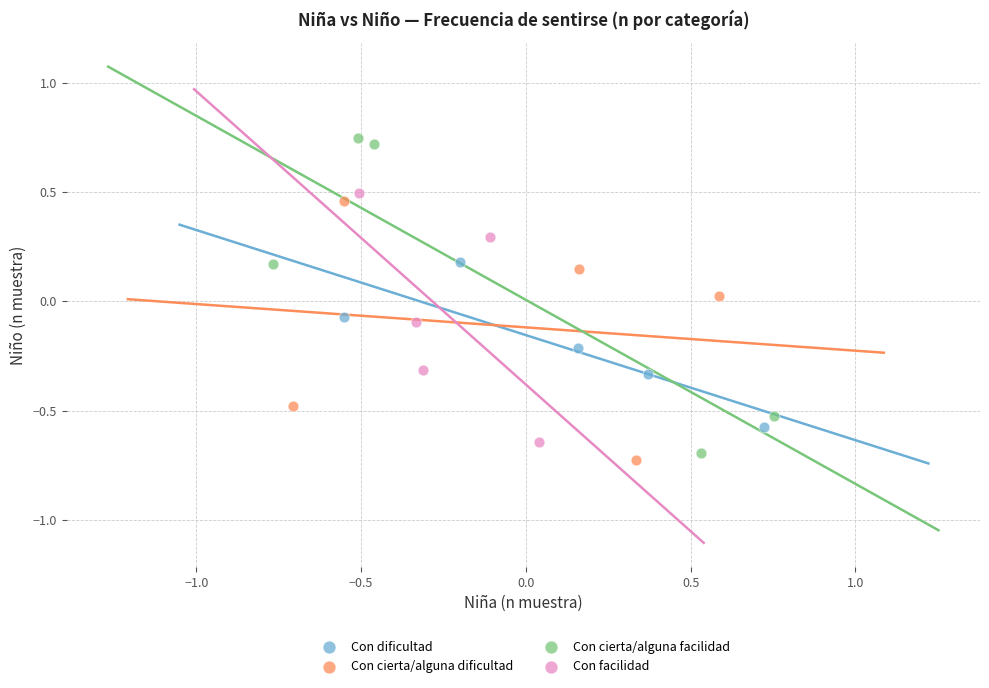

What are all the series names shown in the legend?

Con dificultad, Con cierta/alguna dificultad, Con cierta/alguna facilidad, Con facilidad